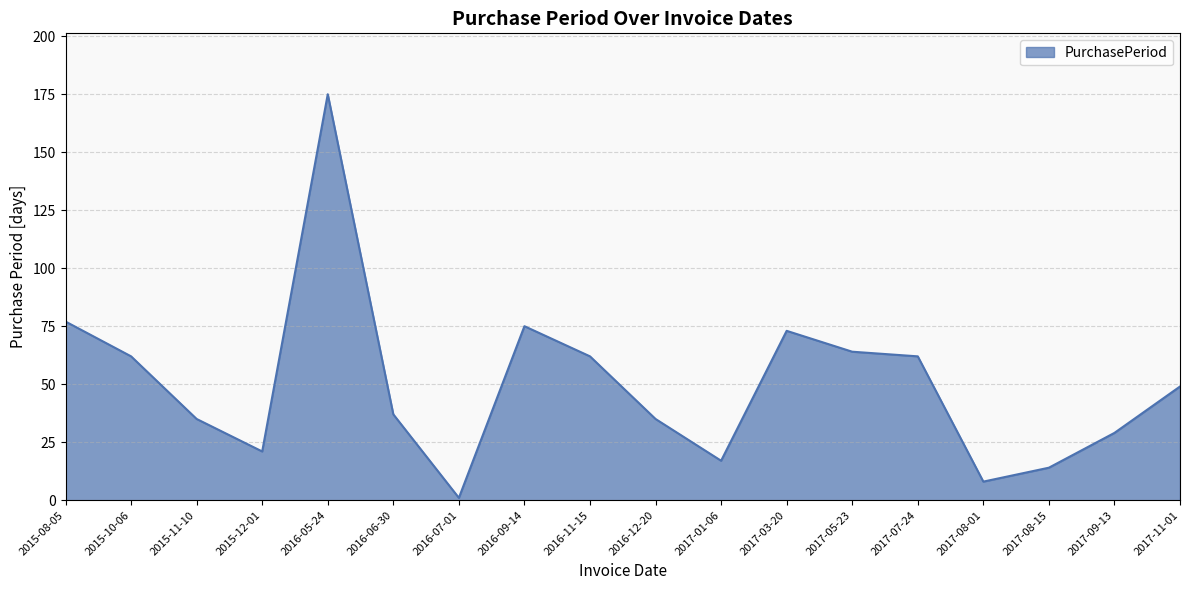

What is the greatest value displayed?

175